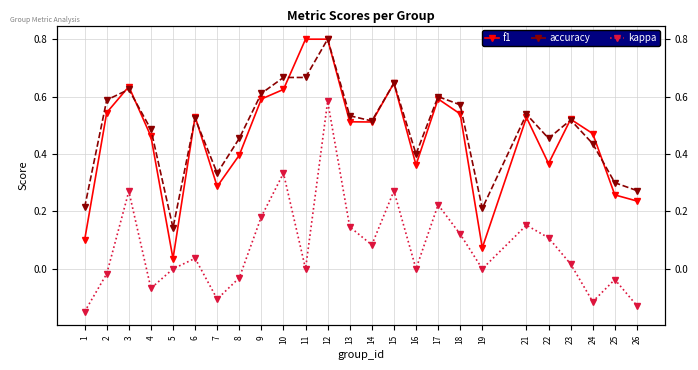

Reading left to right, list all the values displayed in this chart.

f1: 0.1	0.5	0.6	0.5	0.0	0.5	0.3	0.4	0.6	0.6	0.8	0.8	0.5	0.5	0.6	0.4	0.6	0.5	0.1	0.5	0.4	0.5	0.5	0.3	0.2
accuracy: 0.2	0.6	0.6	0.5	0.1	0.5	0.3	0.5	0.6	0.7	0.7	0.8	0.5	0.5	0.6	0.4	0.6	0.6	0.2	0.5	0.5	0.5	0.4	0.3	0.3
kappa: -0.1	-0.0	0.3	-0.1	0.0	0.0	-0.1	-0.0	0.2	0.3	0.0	0.6	0.1	0.1	0.3	0.0	0.2	0.1	0.0	0.2	0.1	0.0	-0.1	-0.0	-0.1